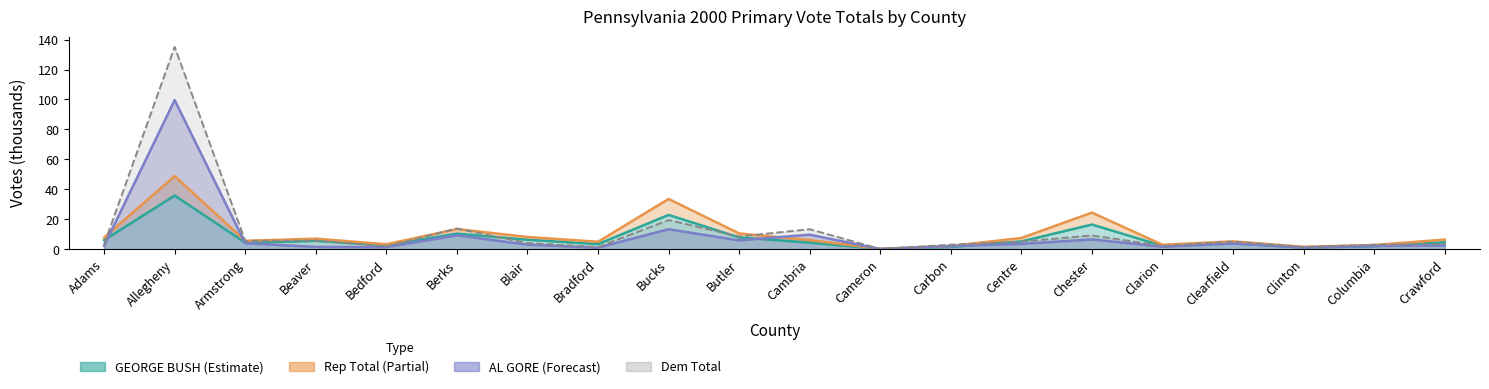

What is the difference between the highest and lowest values at Cambria?

8.9